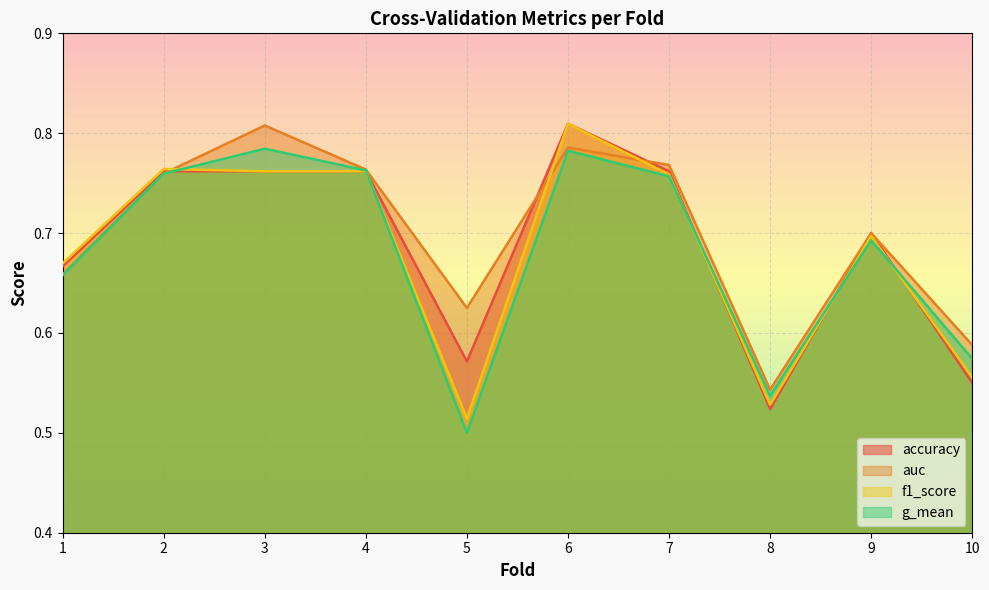

Between 10 and 2, which is larger?

2